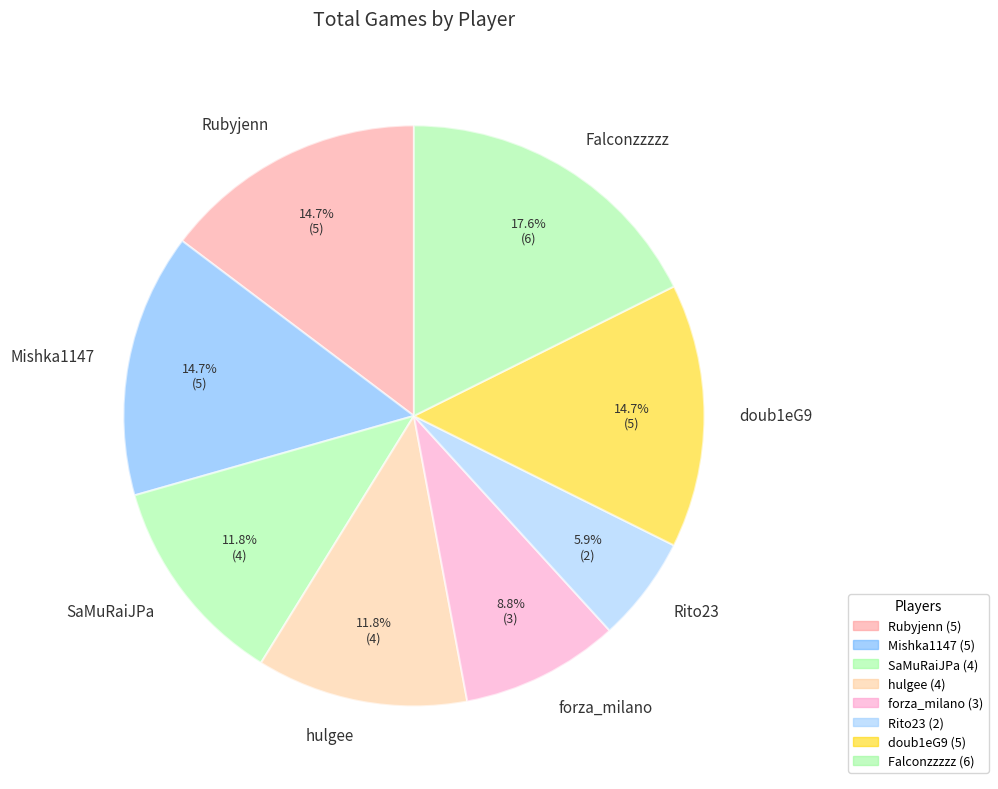

To the nearest percent, what is the difference between the largest and smallest slice percentages?

12%